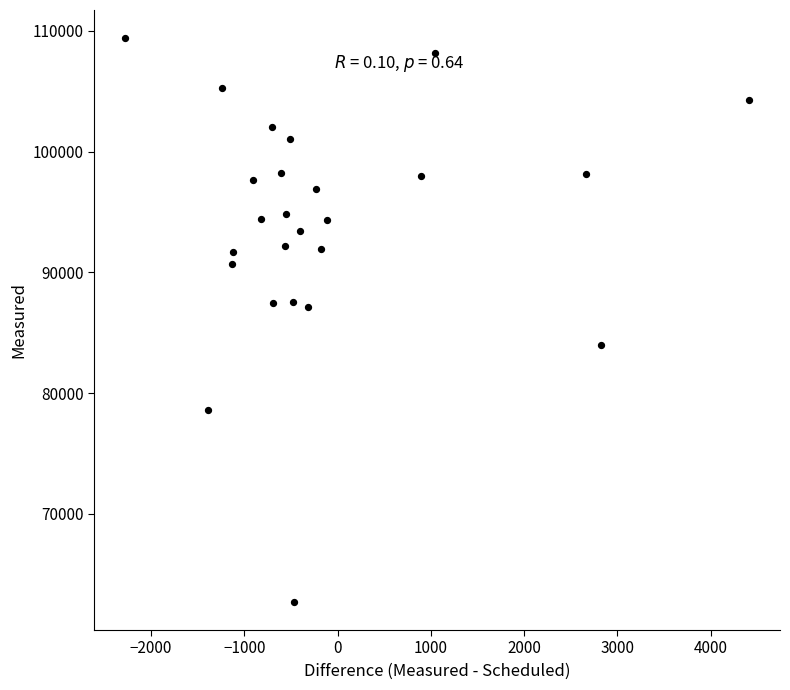

What is the range of Y values (max minus min)?

46679